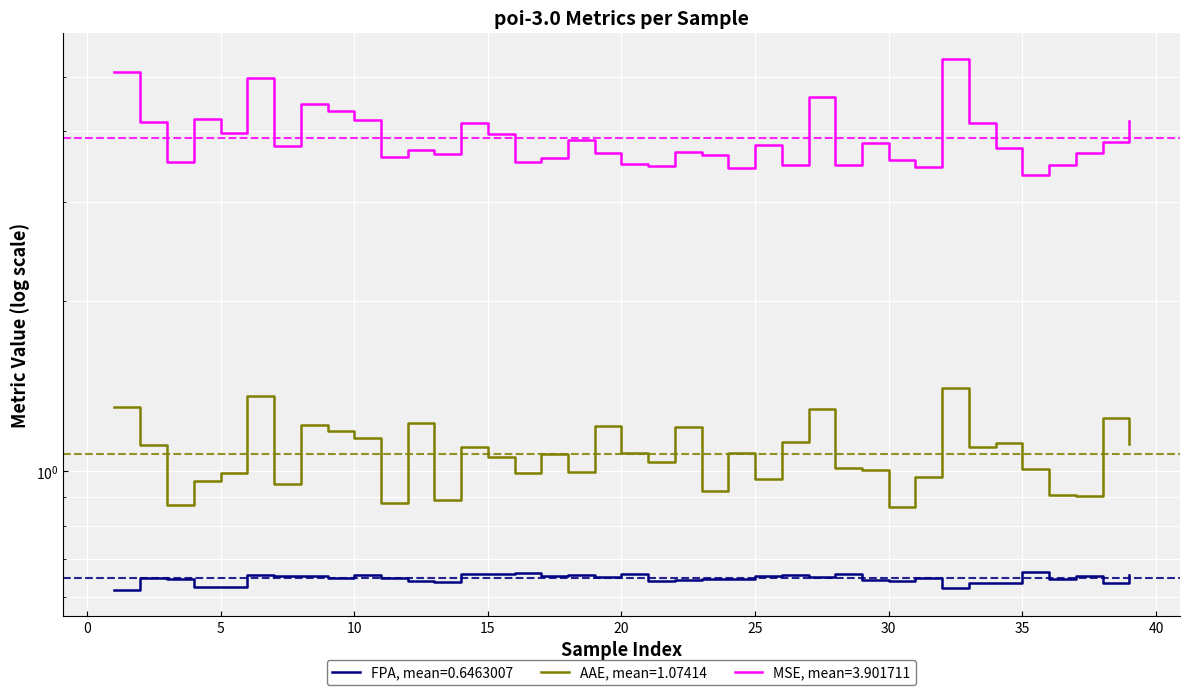

The MSE series shows 3.6 at 30. True or false?

True